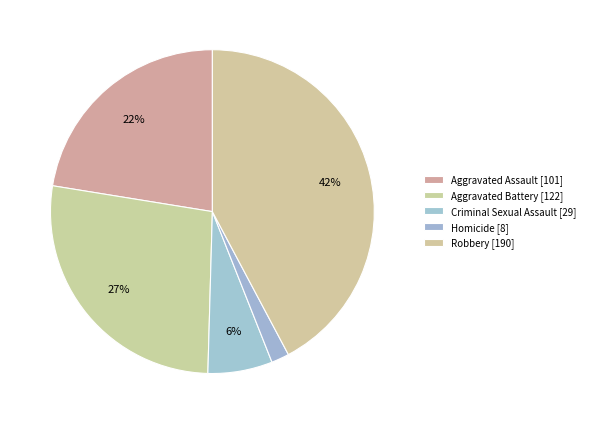

To the nearest percent, what is the combined percentage of Aggravated Assault and Robbery?

65%